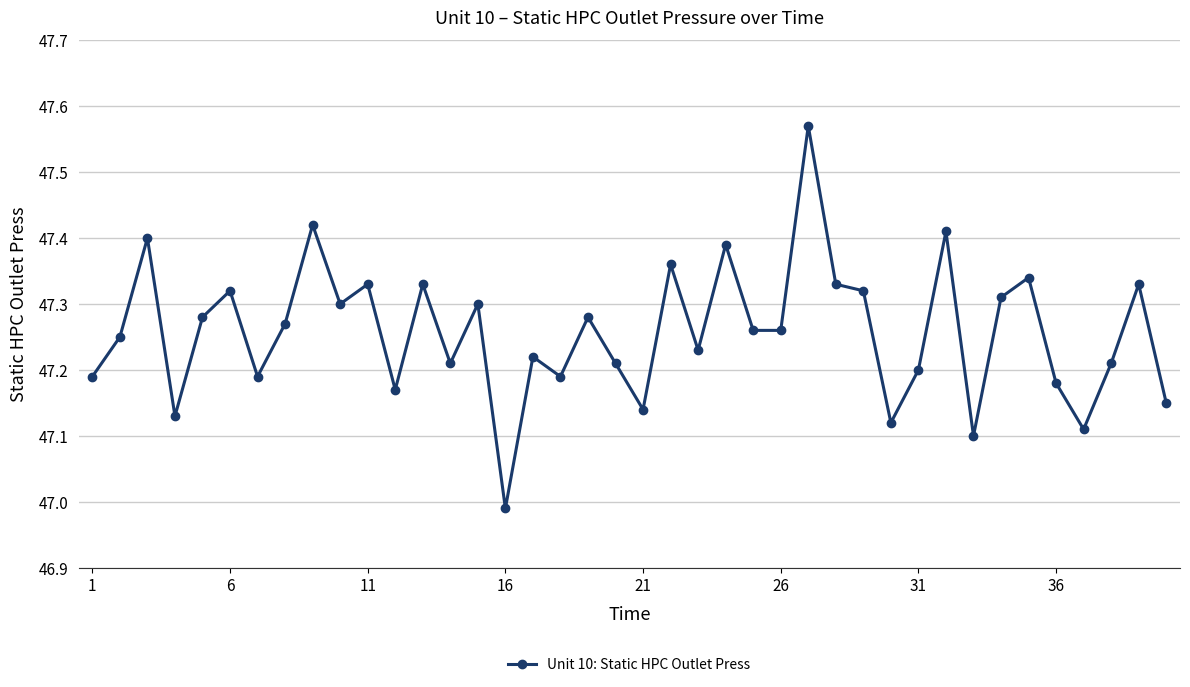

What is the difference between the maximum and second lowest values?

0.5